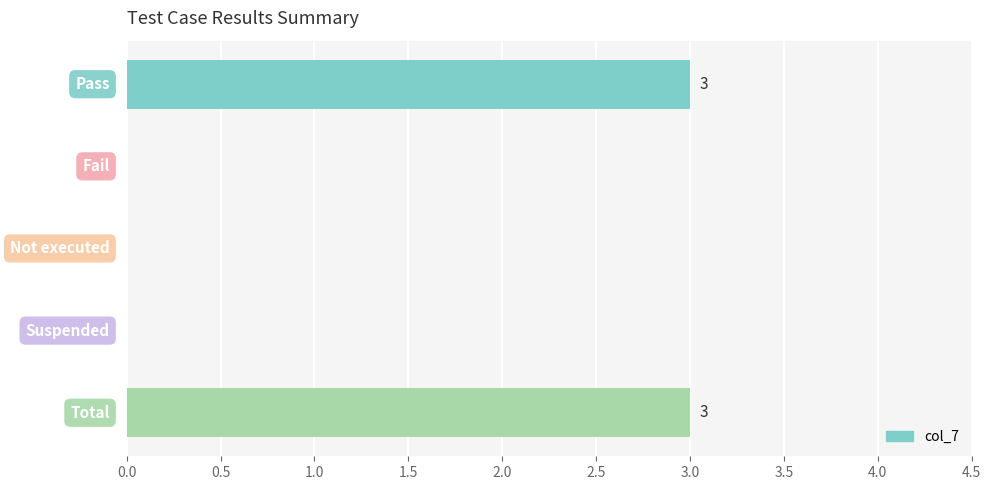

What is the sum of all values?

6